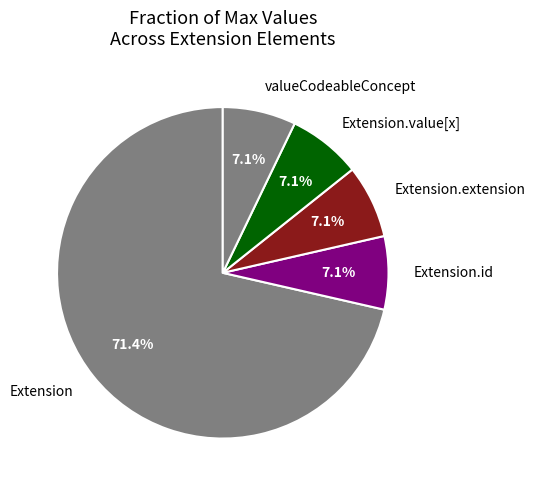

Which slice is the largest?

Extension